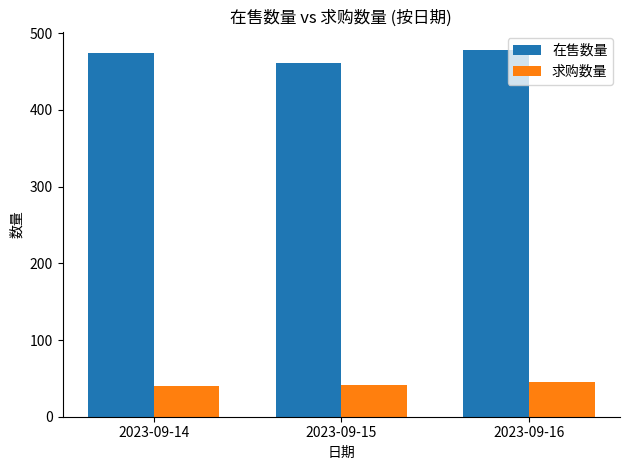

Rank the series by their maximum value, from lowest to highest.

求购数量, 在售数量